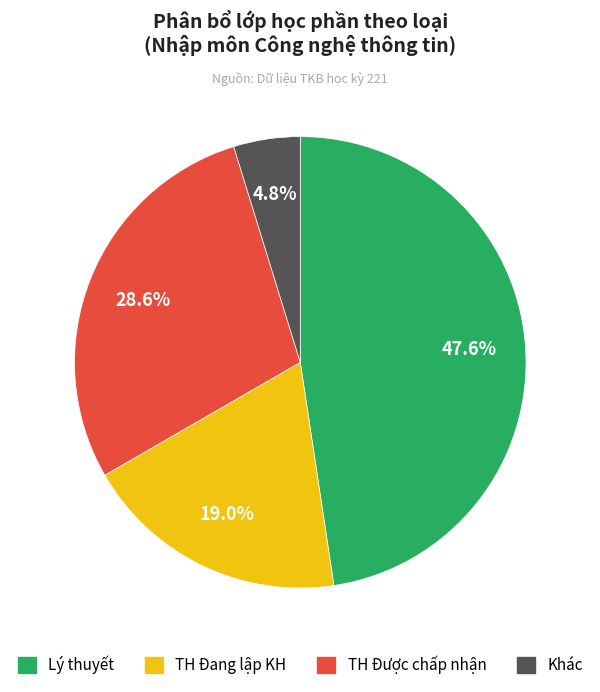

Between TH Đang lập KH and Khác, which is larger?

TH Đang lập KH